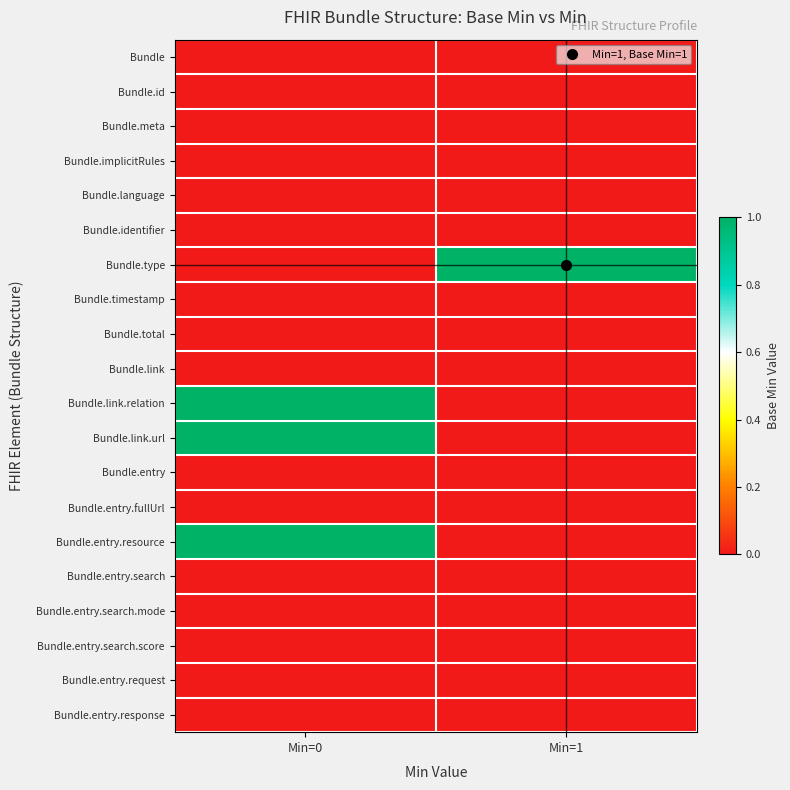

At which category is the sum across all series the highest?

Min=0